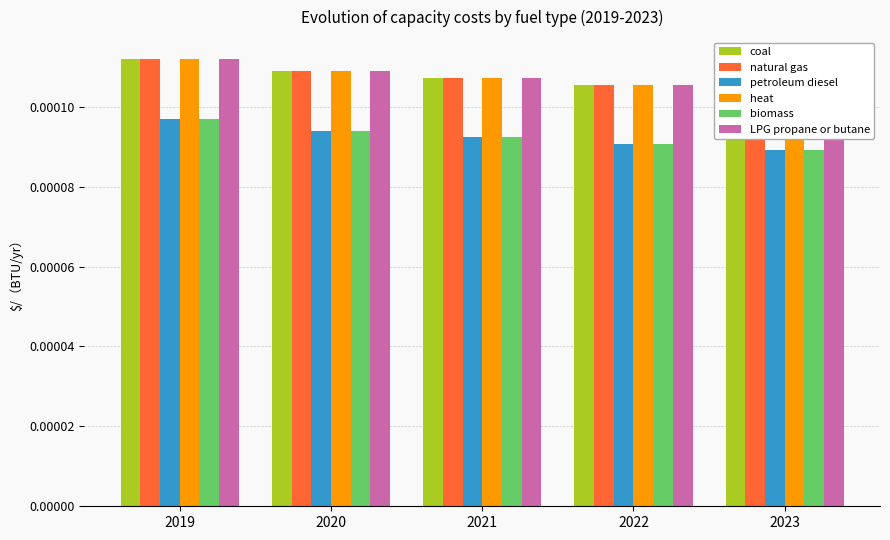

The heat series shows 0.0 at 2021. True or false?

True